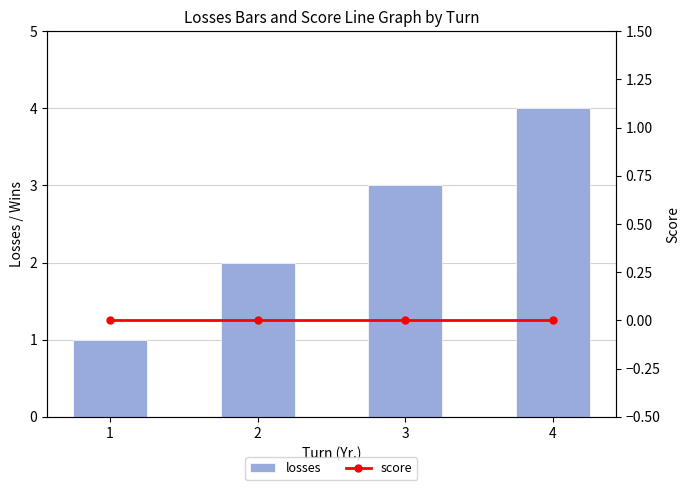

Which category has the highest value across all series?

4